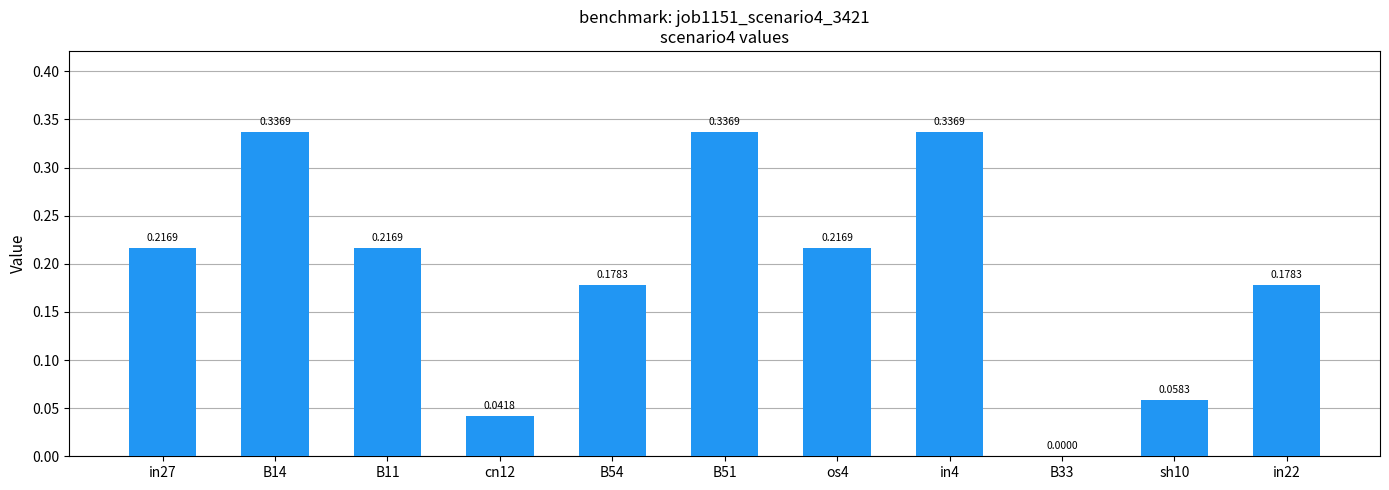

Which has a higher value, cn12 or in27?

in27